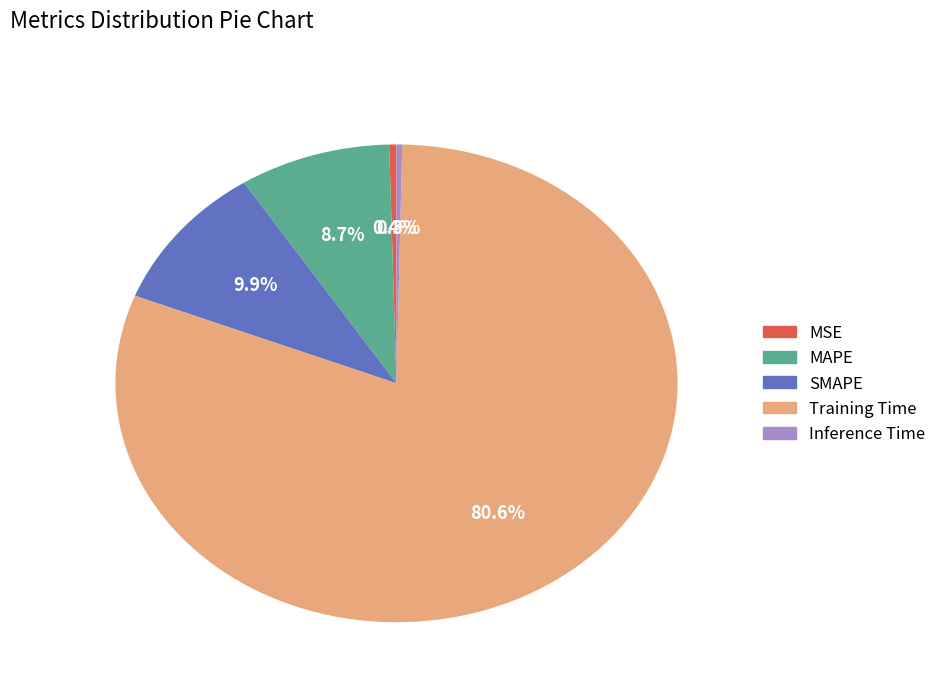

How many segments does this pie chart have?

5